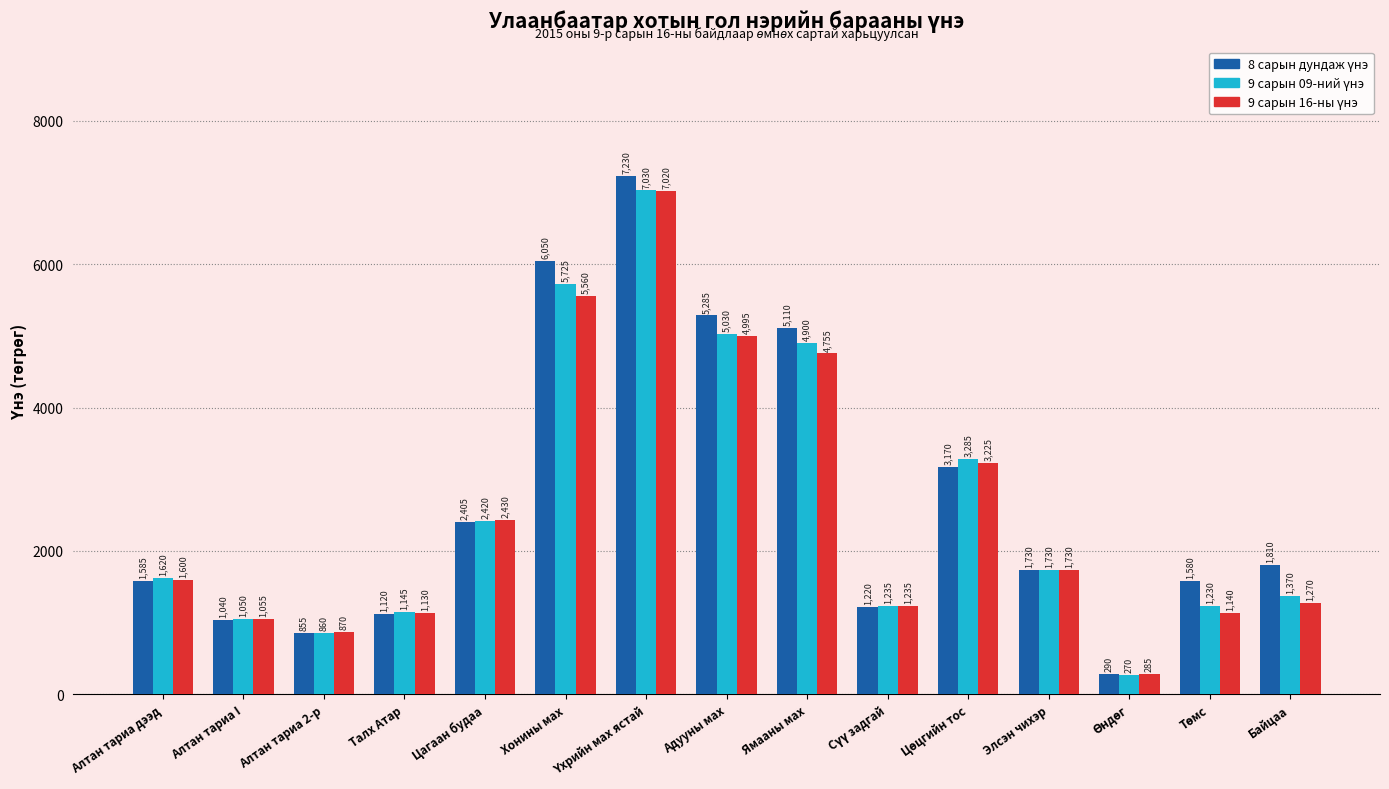

What is the maximum value shown in the chart?

7230